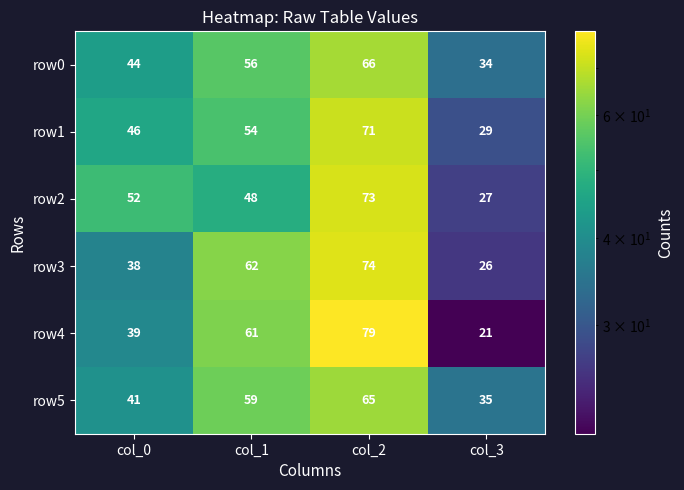

Reading right to left, what are all the values shown in this chart?

row0: col_3=34	col_2=66	col_1=56	col_0=44
row1: col_3=29	col_2=71	col_1=54	col_0=46
row2: col_3=27	col_2=73	col_1=48	col_0=52
row3: col_3=26	col_2=74	col_1=62	col_0=38
row4: col_3=21	col_2=79	col_1=61	col_0=39
row5: col_3=35	col_2=65	col_1=59	col_0=41